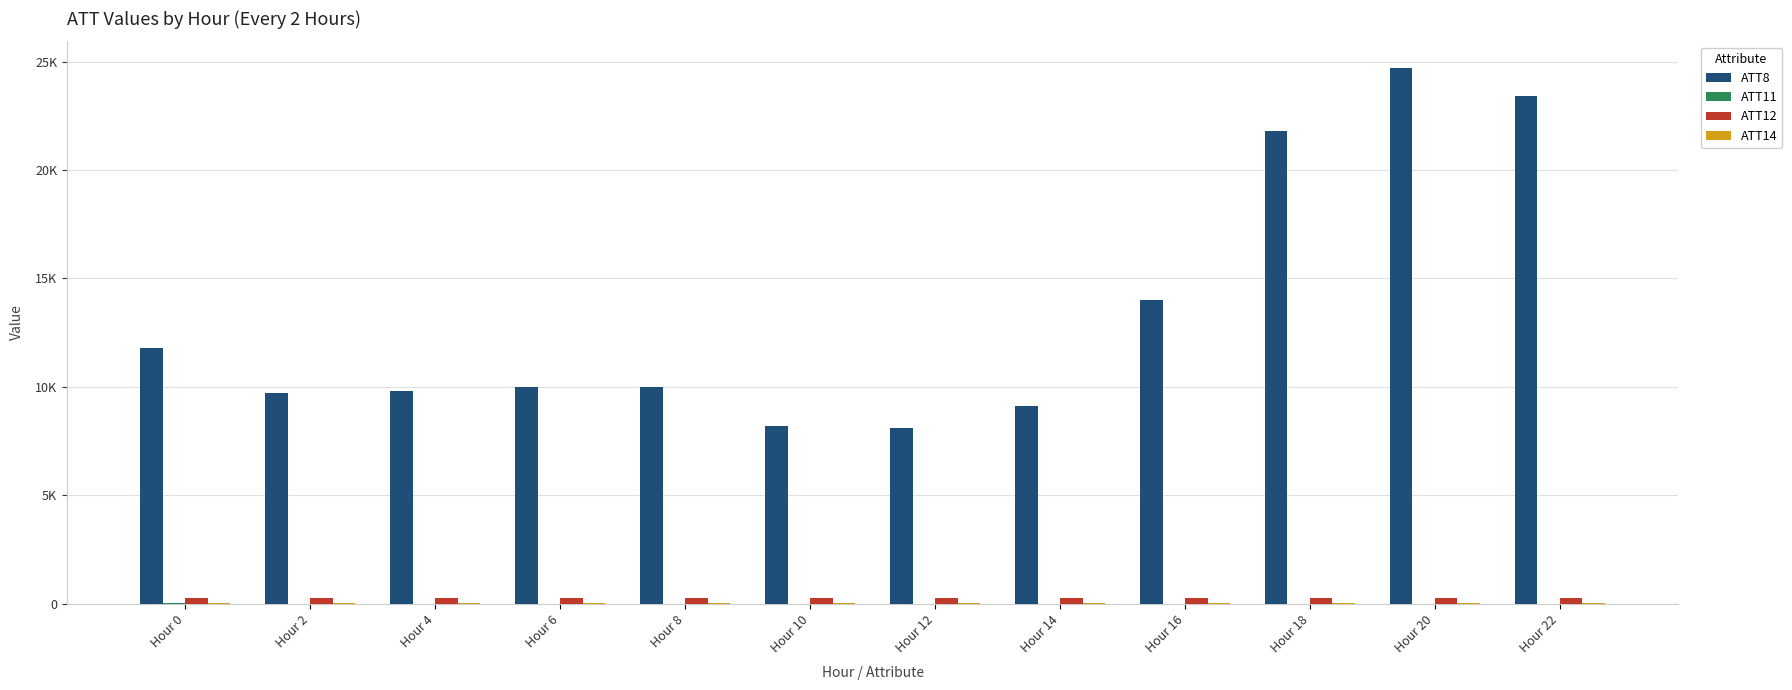

Is the value of ATT11 at Hour 12 greater than the value of ATT8 at Hour 8?

No